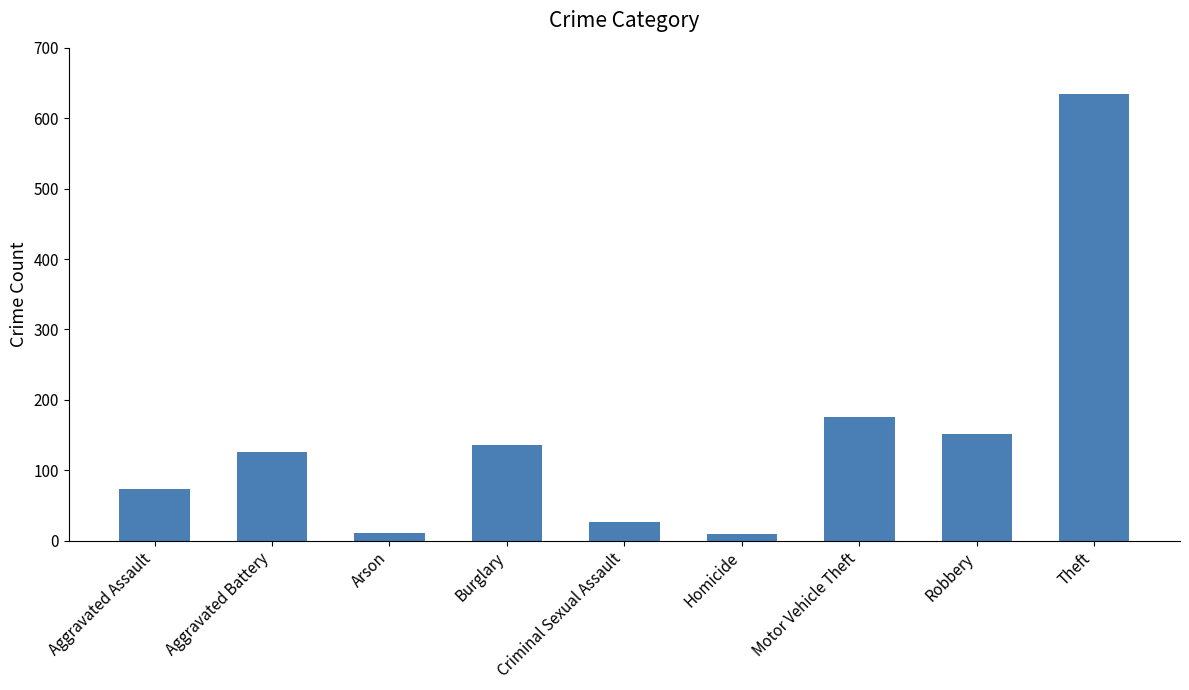

What is the maximum value shown in the chart?

635